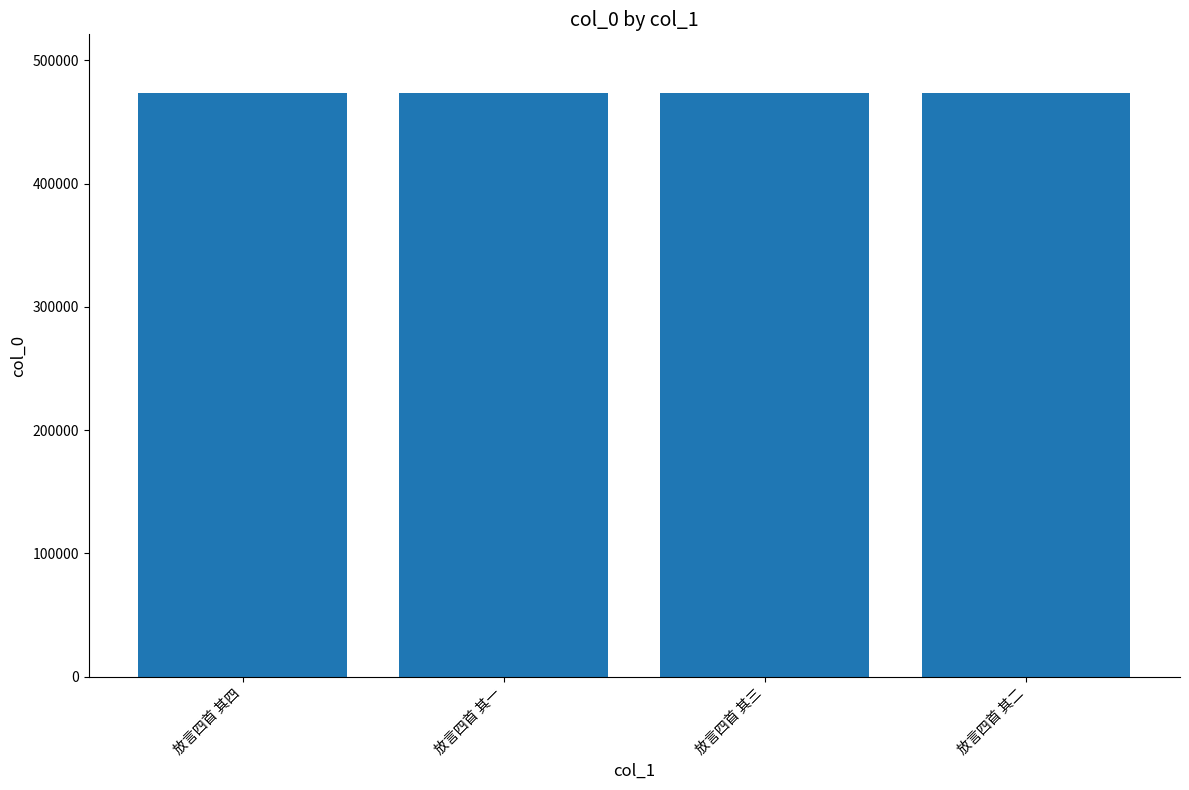

What is the smallest value displayed?

473789